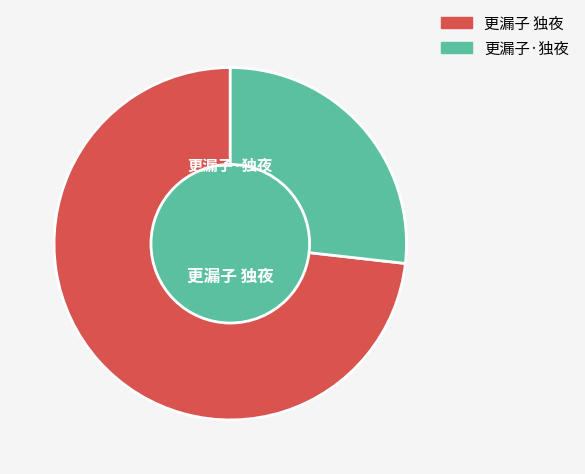

Combined, do 更漏子·独夜 and 更漏子 独夜 account for over 50%?

Yes